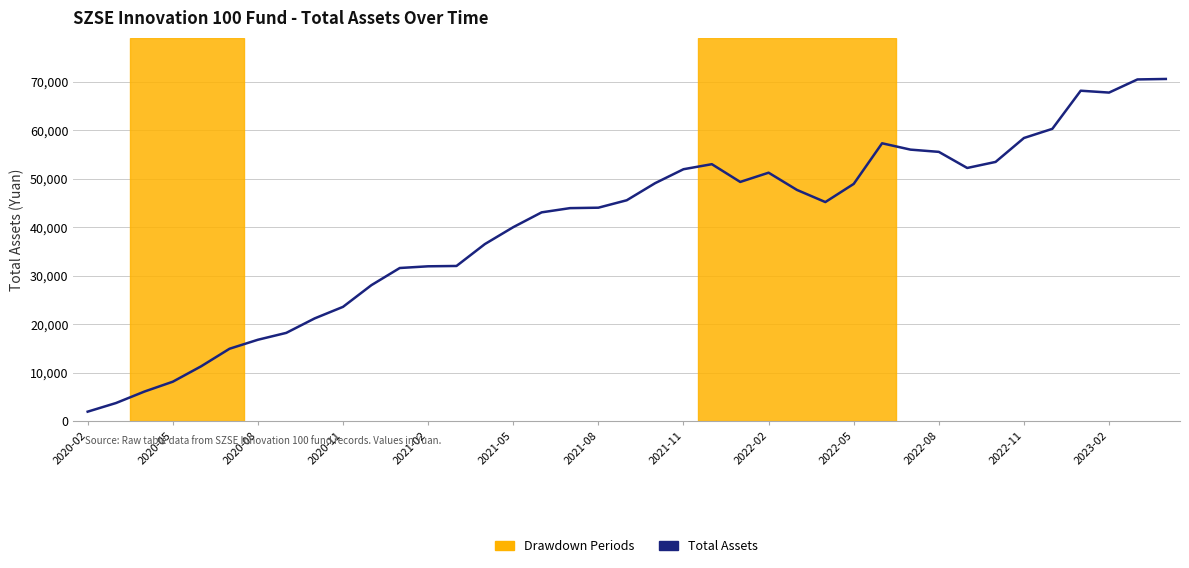

What is the smallest value displayed?

2000.0